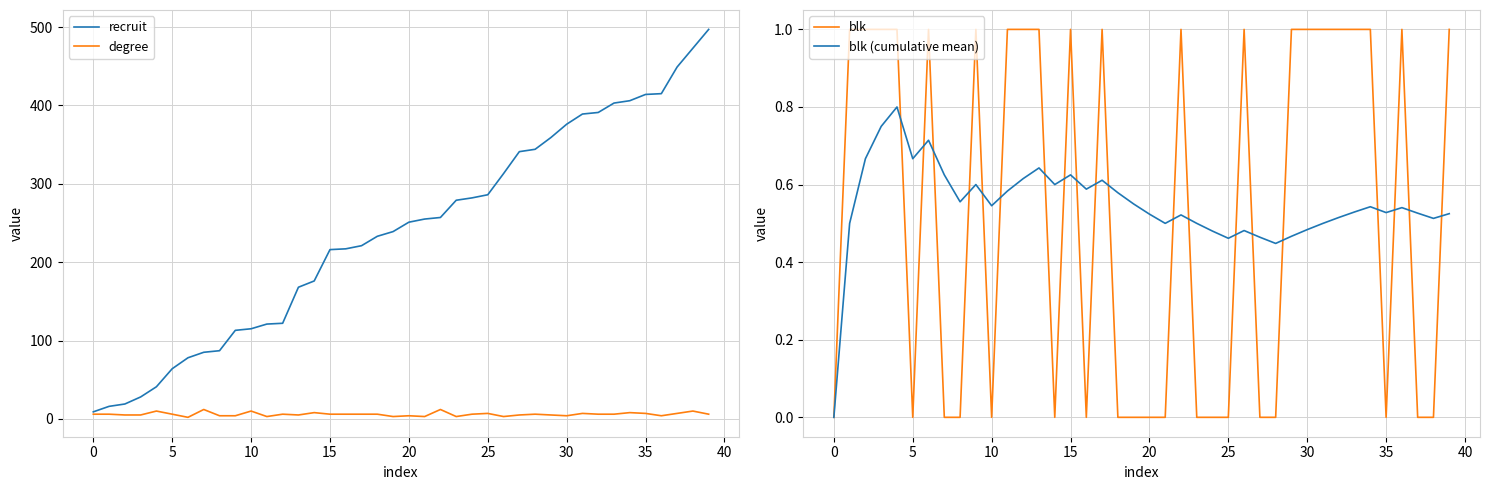

True or false: blk and recruit intersect in this chart.

False